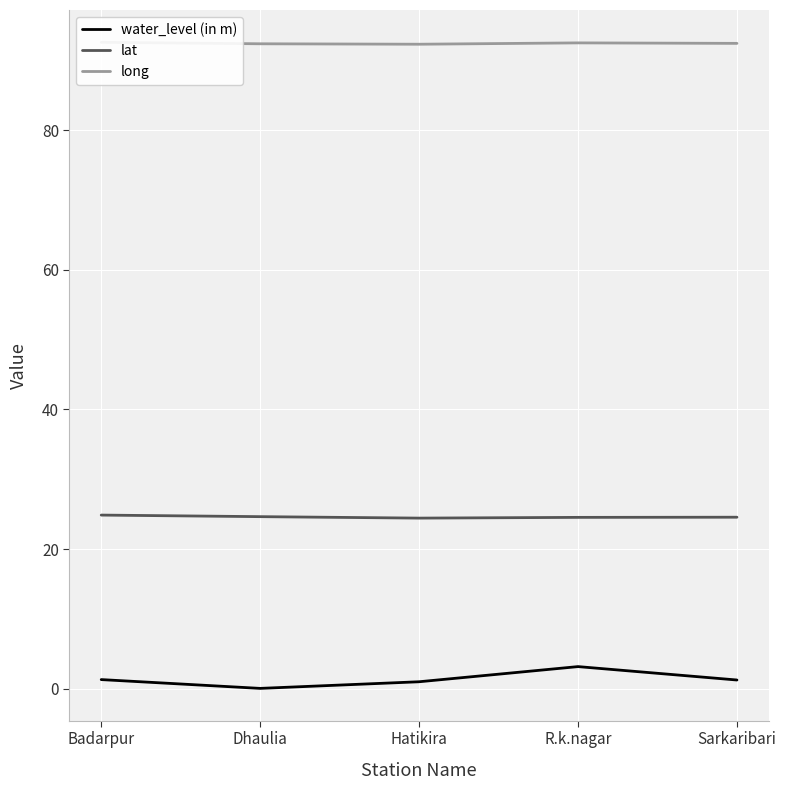

At which category does long reach its first local peak?

R.k.nagar